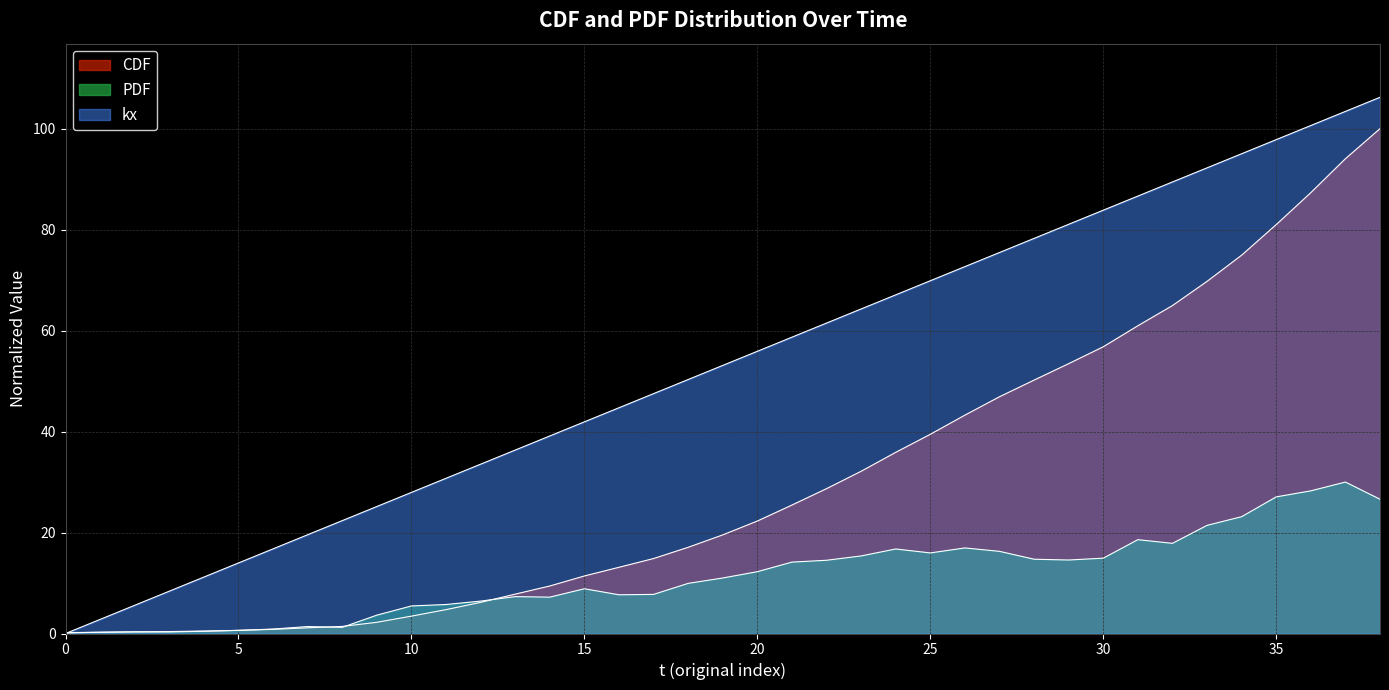

In PDF, how many points are lower than both neighbors (excluding endpoints)?

7